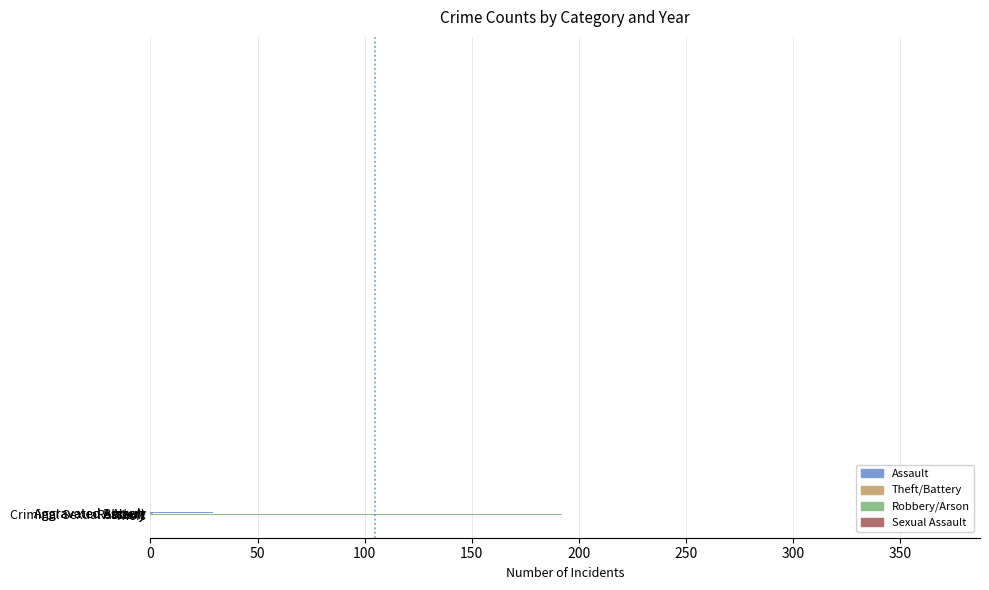

Does the chart contain any negative values?

No